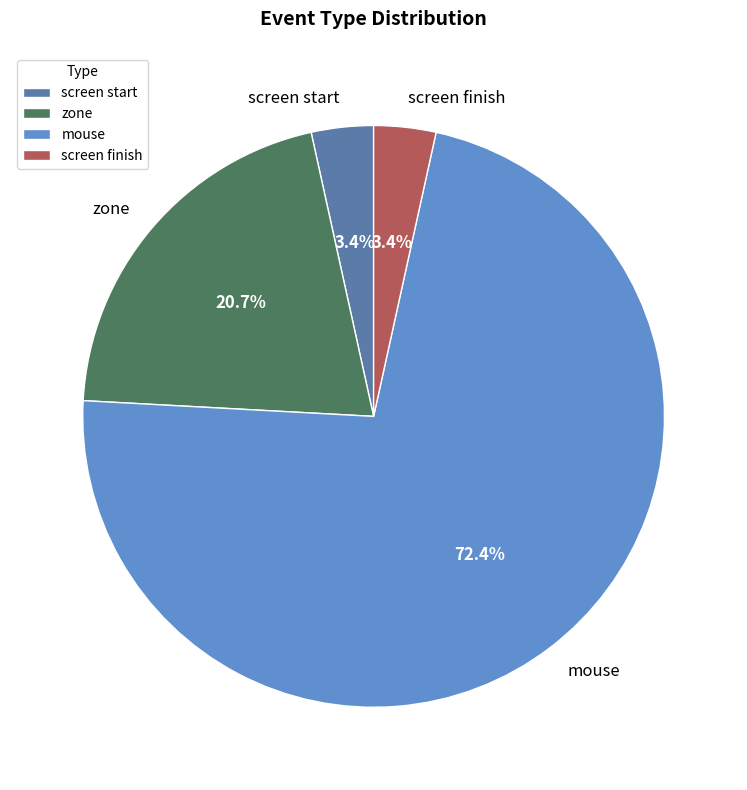

What is the total percentage of zone and screen finish?

24.1%